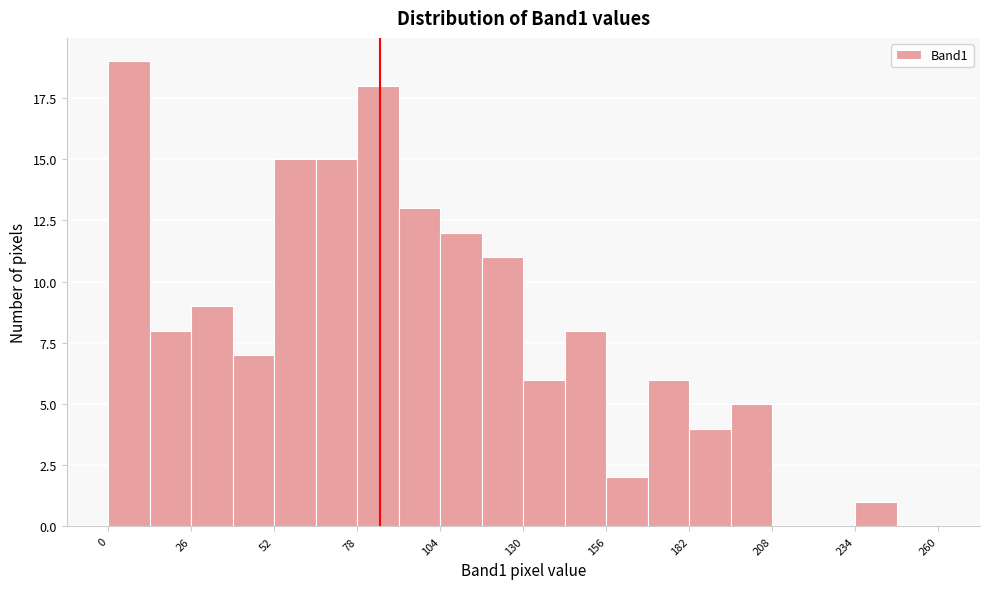

Around what value on the x-axis is the tallest bar? Give the approximate position of its centre, as read against the axis.

5